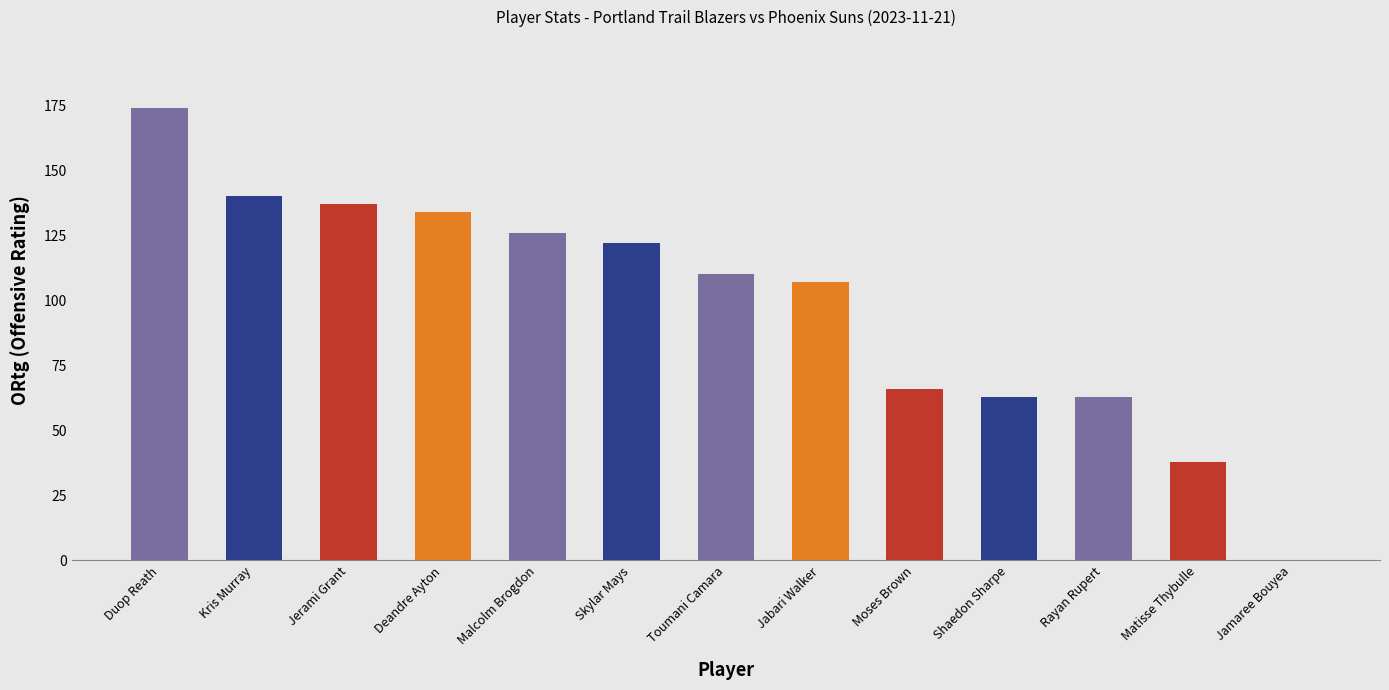

Are the bars horizontal?

No